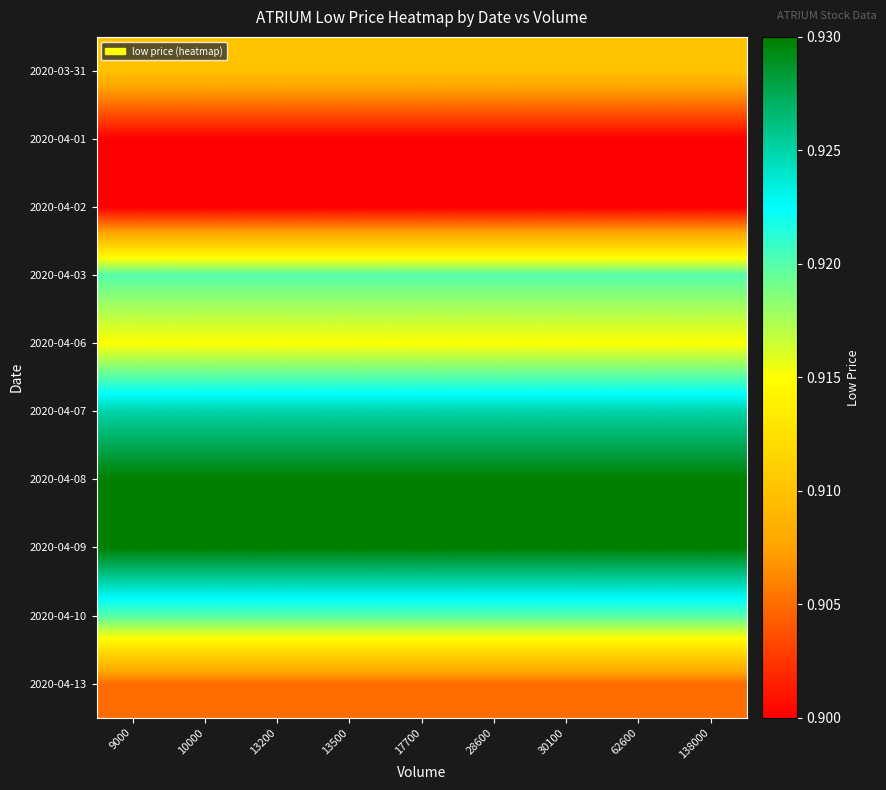

What is the total value across all series at 10000?

9.2